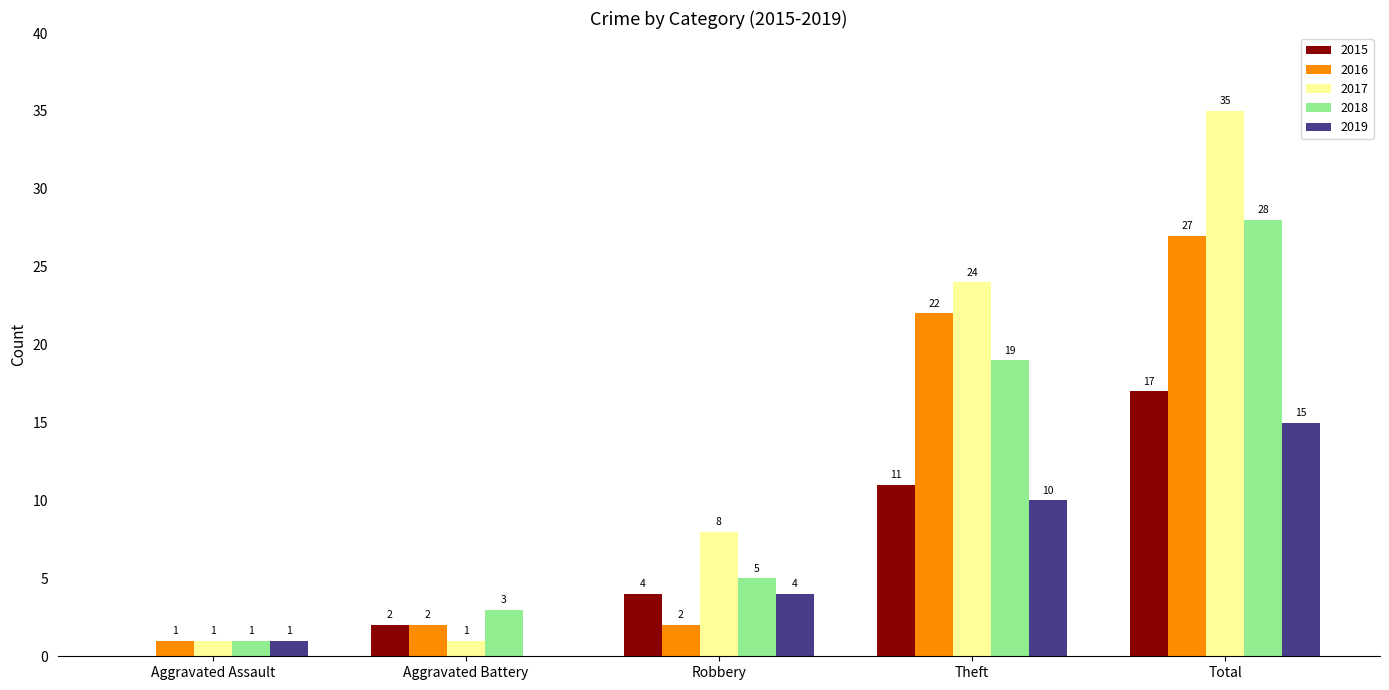

What is the difference between the 2015 values at Total and Robbery?

13